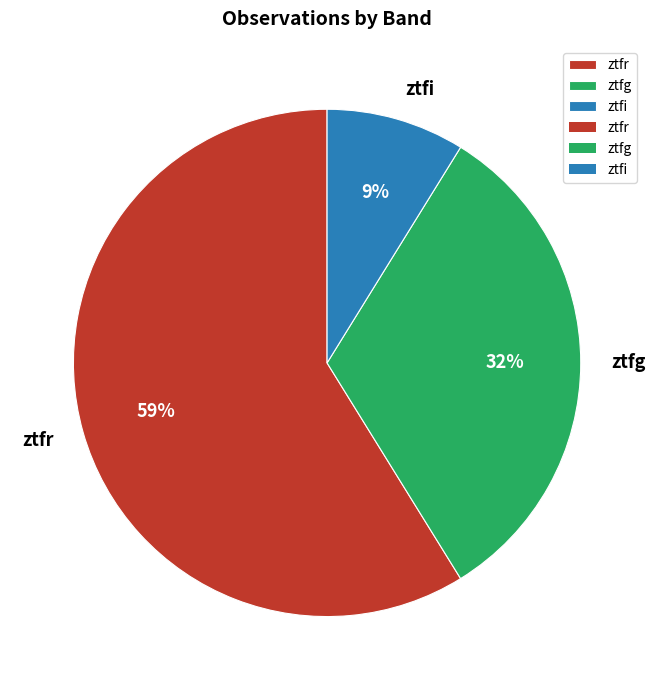

To the nearest percent, what portion does ztfr represent?

59%